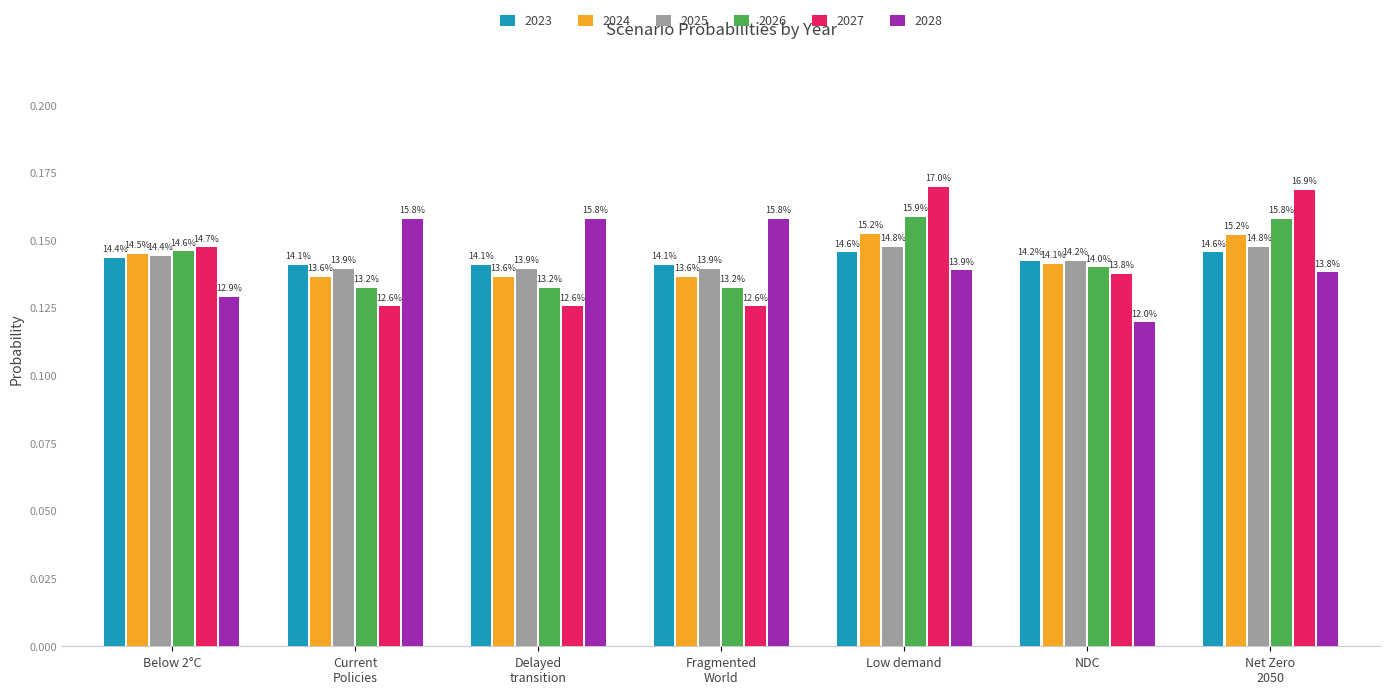

What are all the series names shown in the legend?

2023, 2024, 2025, 2026, 2027, 2028